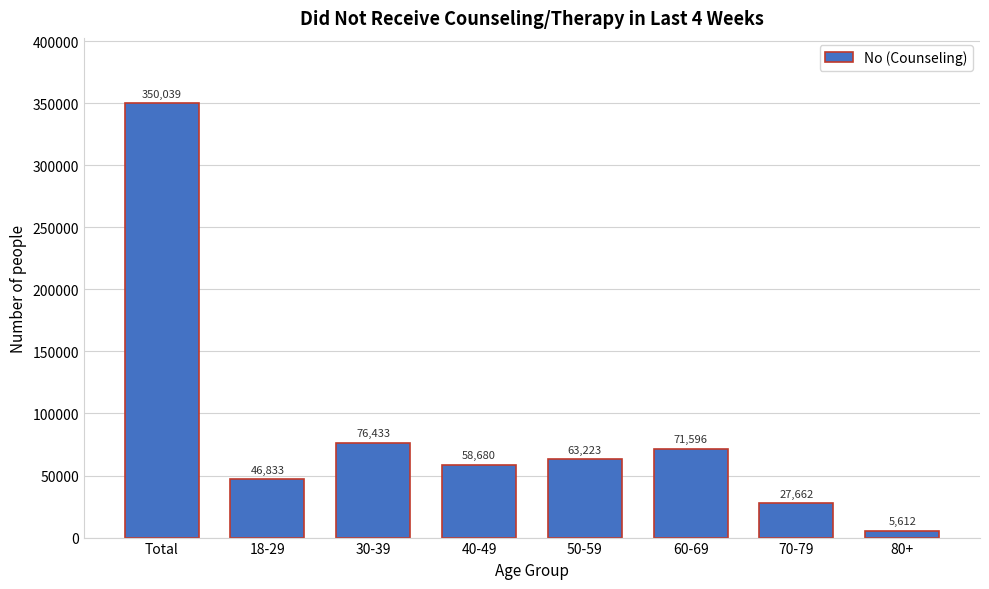

Reading left to right, list all the values displayed in this chart.

Total=350039	18-29=46833	30-39=76433	40-49=58680	50-59=63223	60-69=71596	70-79=27662	80+=5612